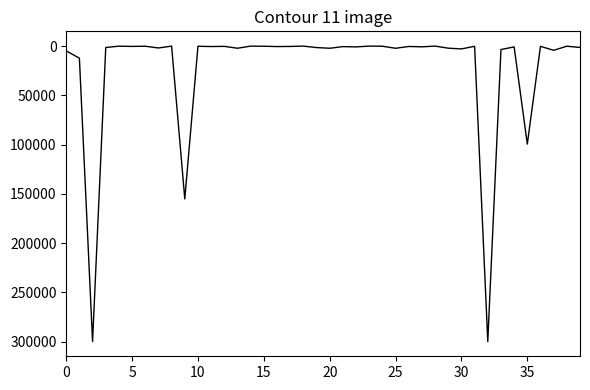

What is the difference between the maximum and minimum values?

300000.0